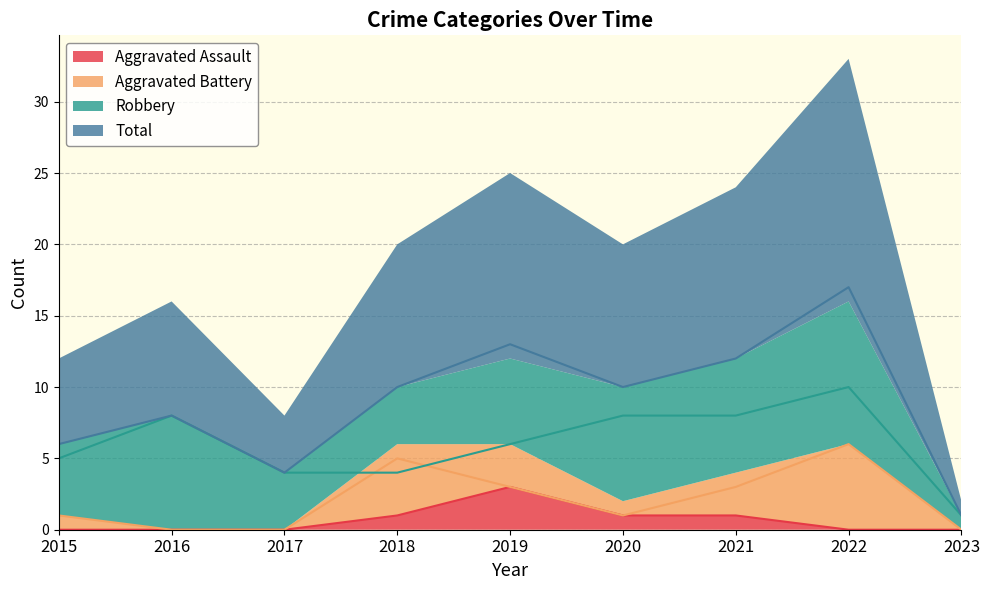

Does the chart display data point markers on the line(s)?

No